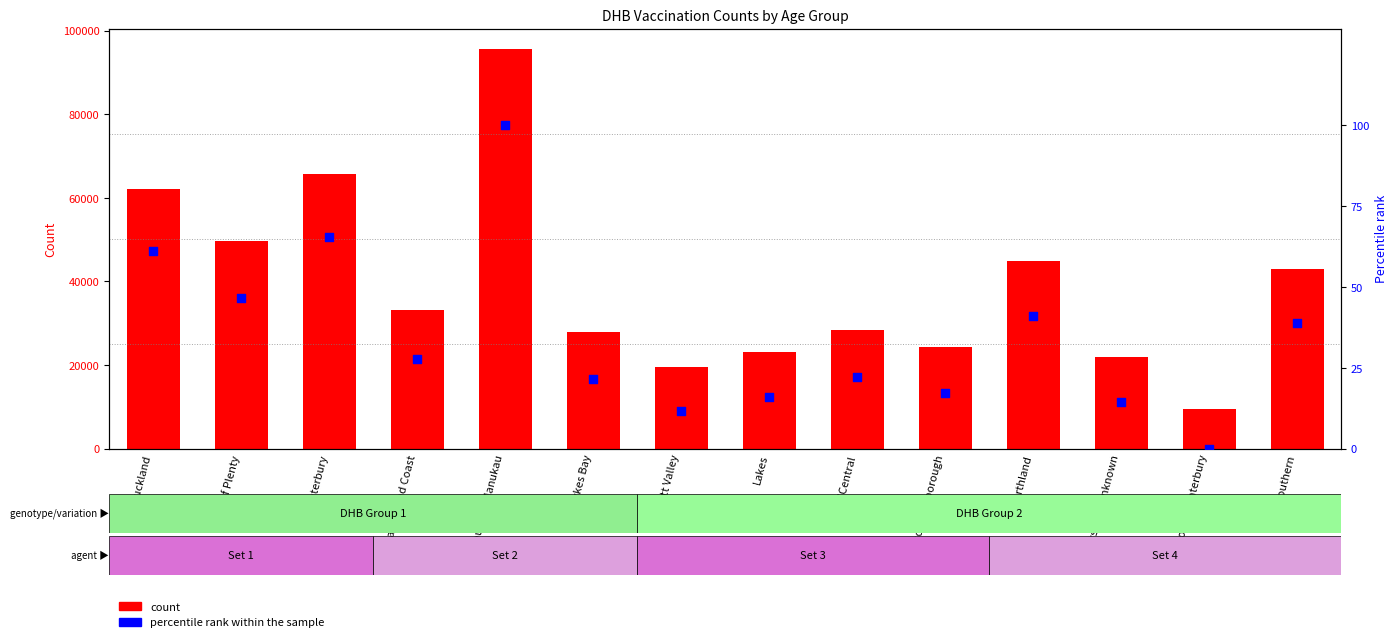

Which series contains the highest Y value?

count